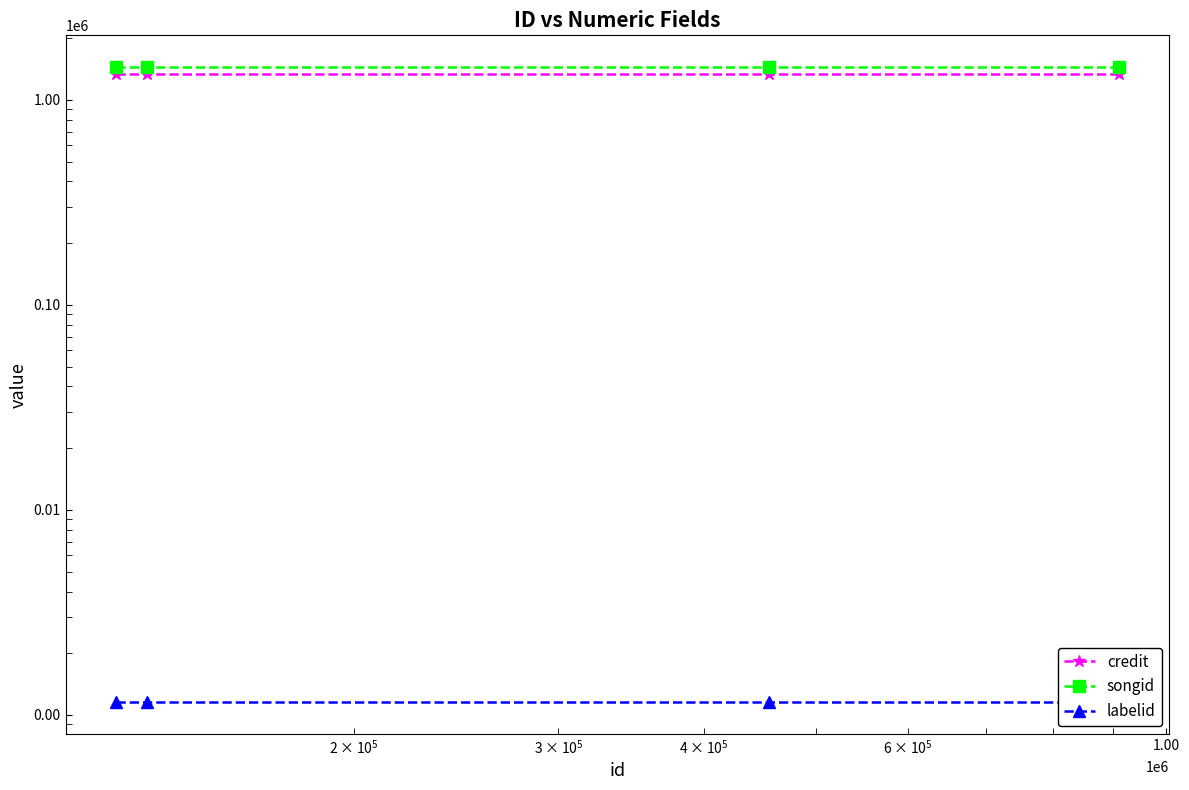

True or false: songid and labelid intersect in this chart.

False